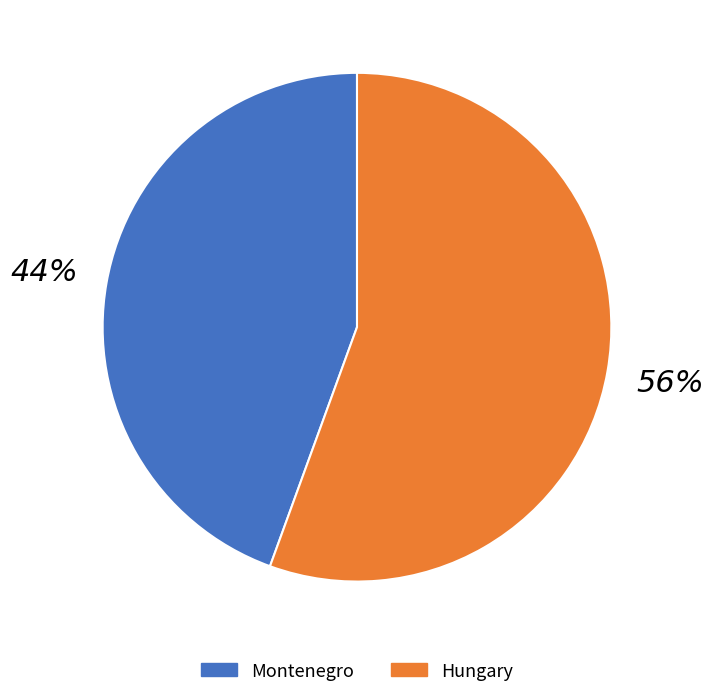

To the nearest percent, what portion does Montenegro represent?

44%